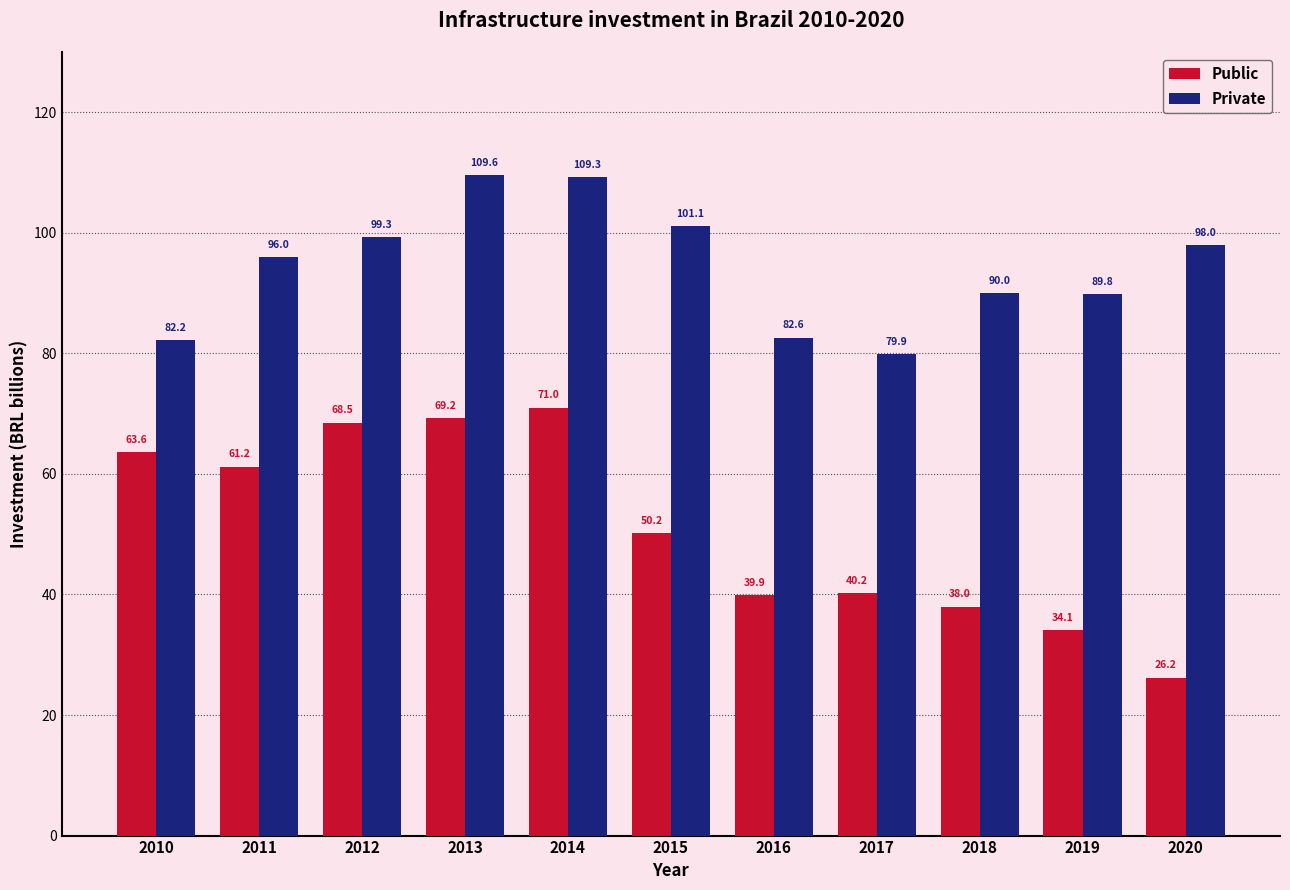

Between 2016 and 2017, which series saw the biggest shift?

Private